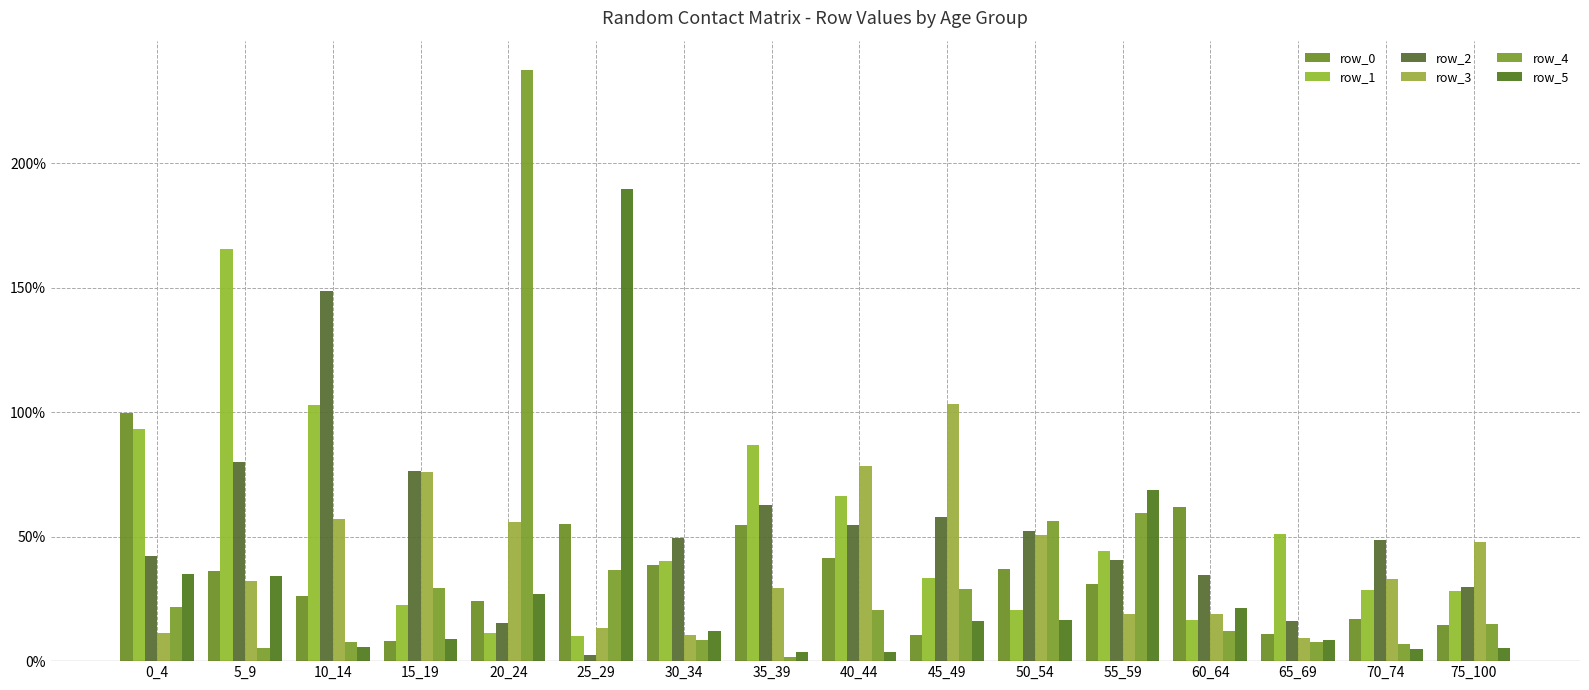

At which category is the sum across all series the highest?

20_24